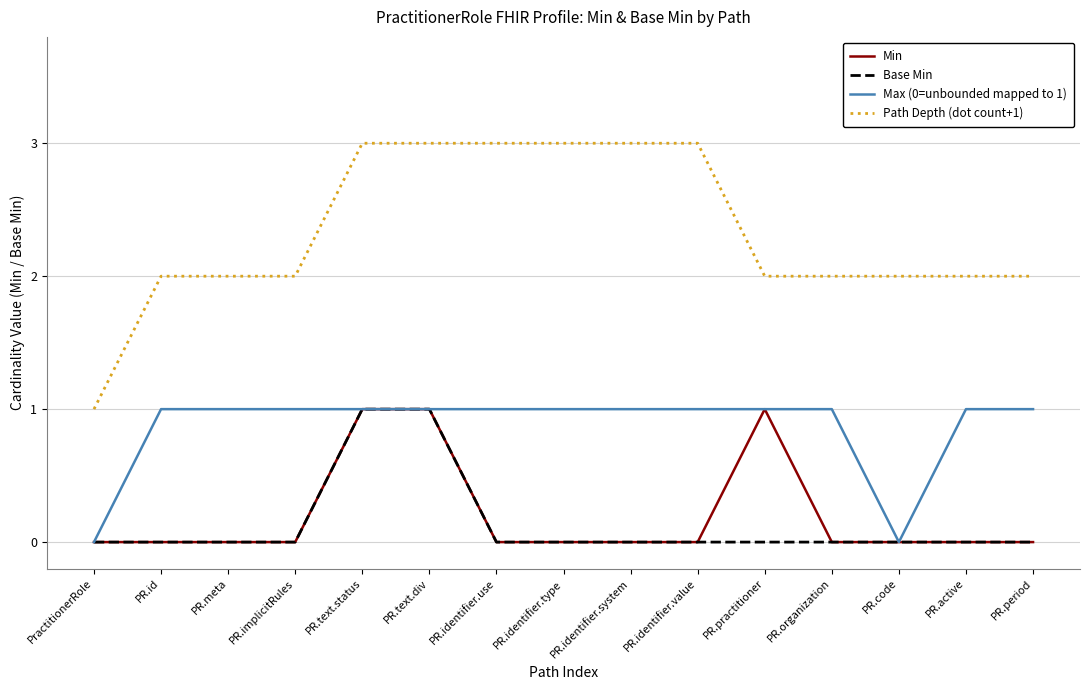

What are all the series names shown in the legend?

Min, Base Min, Max (0=unbounded mapped to 1), Path Depth (dot count+1)